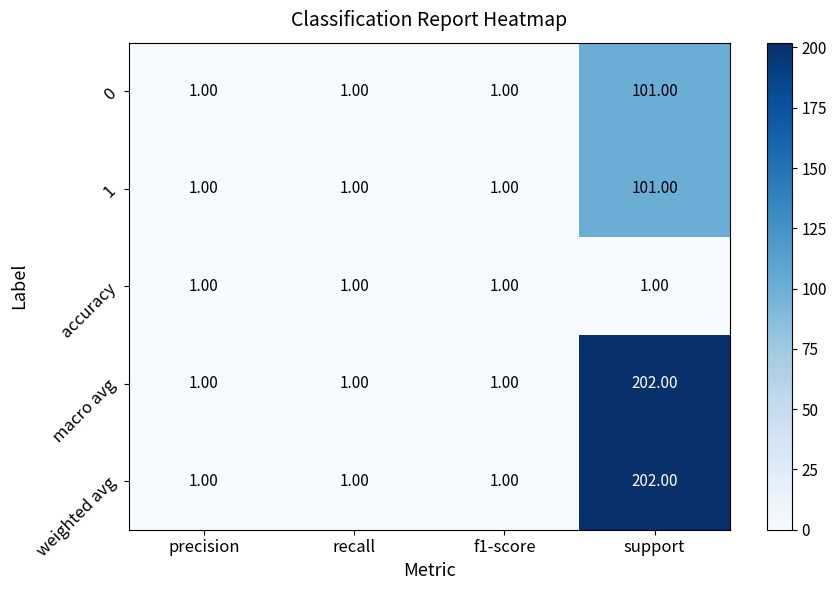

How many distinct data groups are displayed?

5